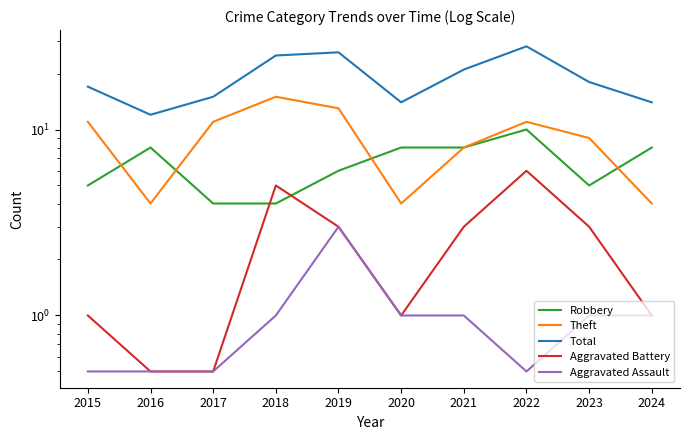

Where is the first local maximum for Robbery?

2016